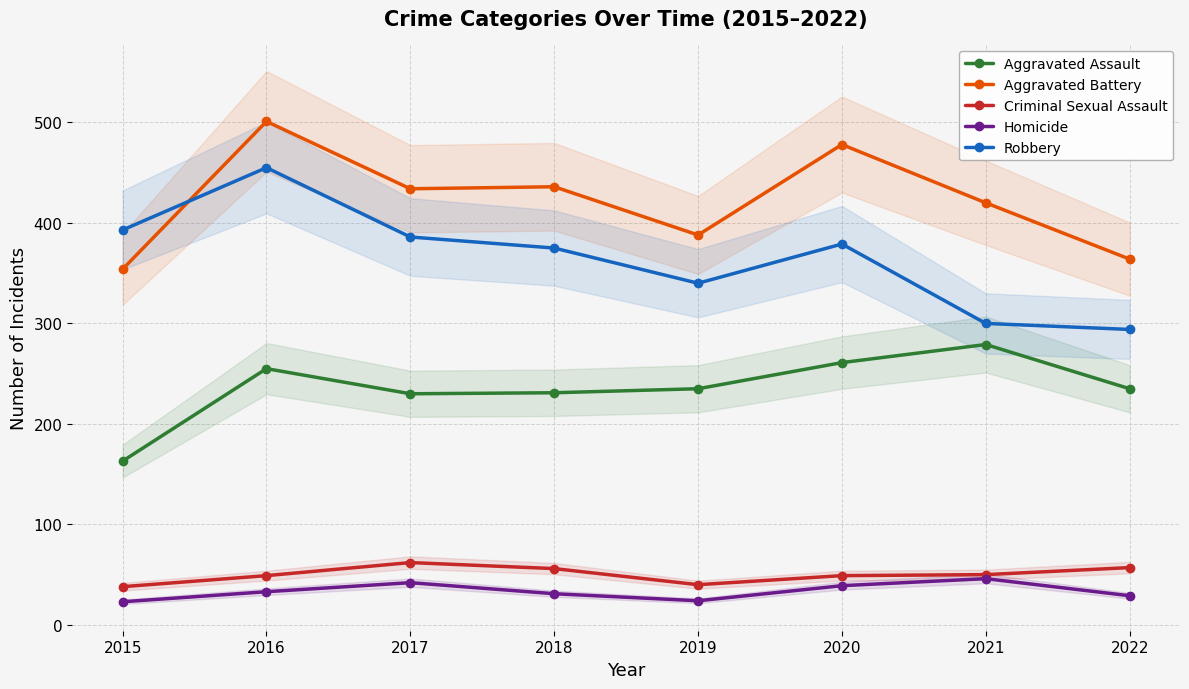

How many lines are shown in the chart?

5